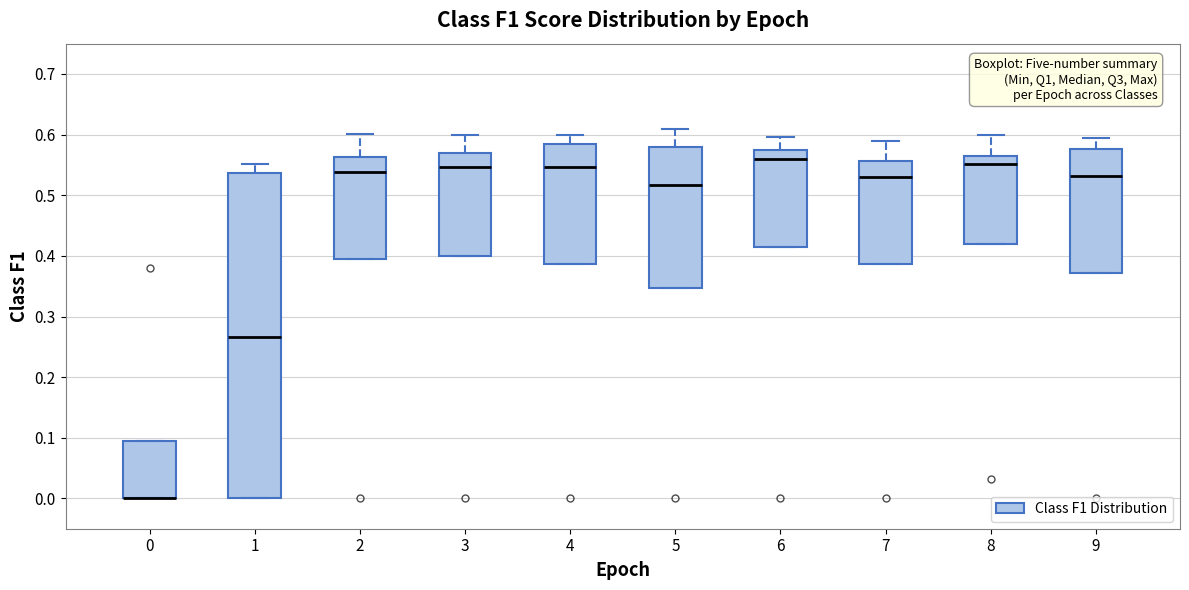

Reading left to right, transcribe this box plot: for each box, give where its median line is, the range the box spans, and where its two whiskers end, as read against the y-axis. The values are not printed on the chart, so give them approximately, as read against the axis.

0: median 0.00 (drawn on the box's lower edge), box 0.00 to 0.09, whiskers 0.00 to 0.09
1: median 0.27, box 0.00 to 0.54, whiskers 0.00 to 0.55
2: median 0.54, box 0.40 to 0.56, whiskers 0.40 to 0.60
3: median 0.55, box 0.40 to 0.57, whiskers 0.40 to 0.60
4: median 0.55, box 0.39 to 0.58, whiskers 0.39 to 0.60
5: median 0.52, box 0.35 to 0.58, whiskers 0.35 to 0.61
6: median 0.56, box 0.41 to 0.57, whiskers 0.41 to 0.60
7: median 0.53, box 0.39 to 0.56, whiskers 0.39 to 0.59
8: median 0.55, box 0.42 to 0.56, whiskers 0.42 to 0.60
9: median 0.53, box 0.37 to 0.58, whiskers 0.37 to 0.59